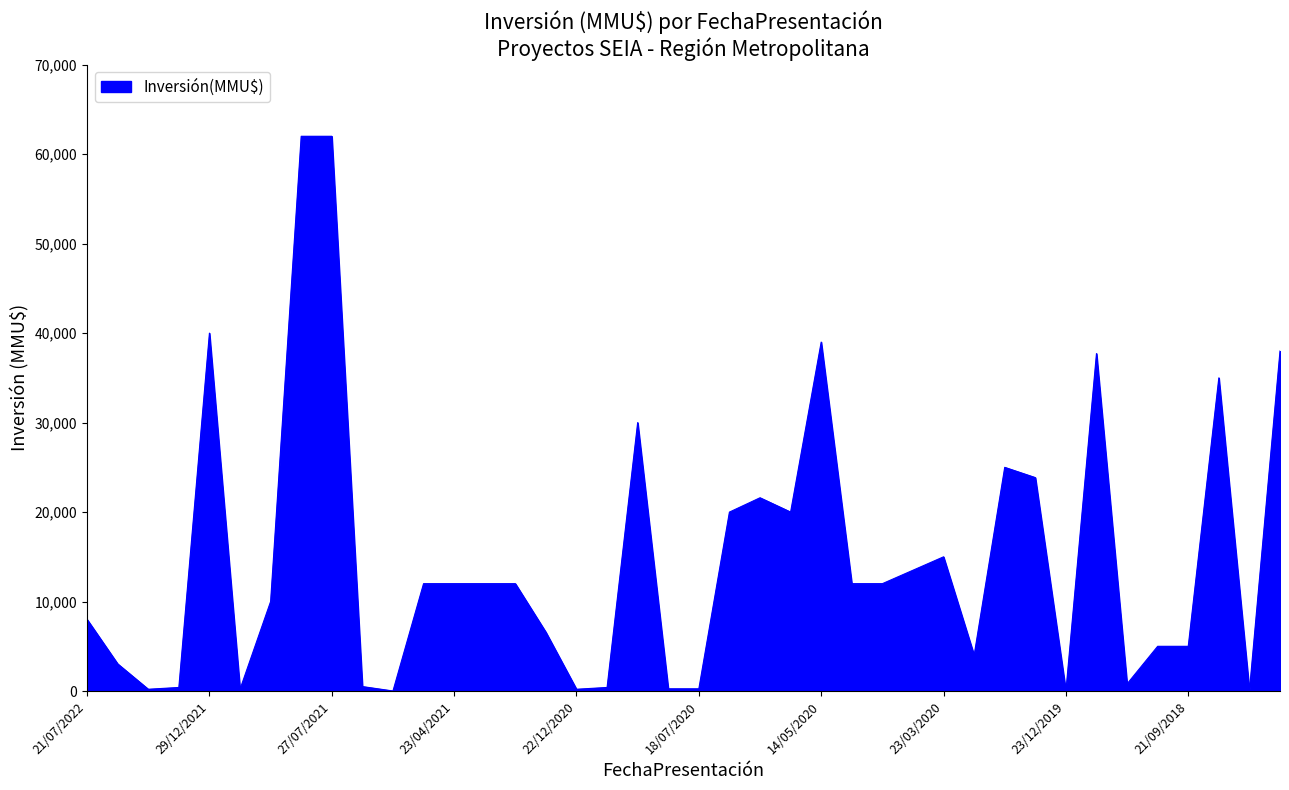

What is the maximum value shown in the chart?

62000